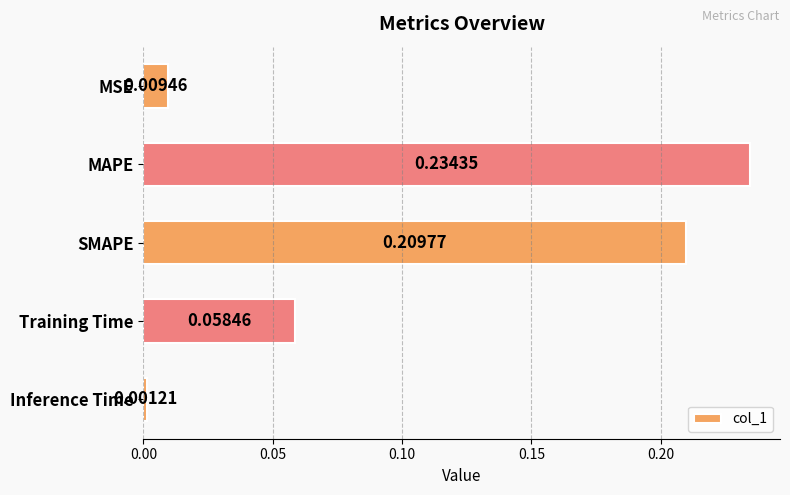

Which has a higher value, Inference Time or SMAPE?

SMAPE